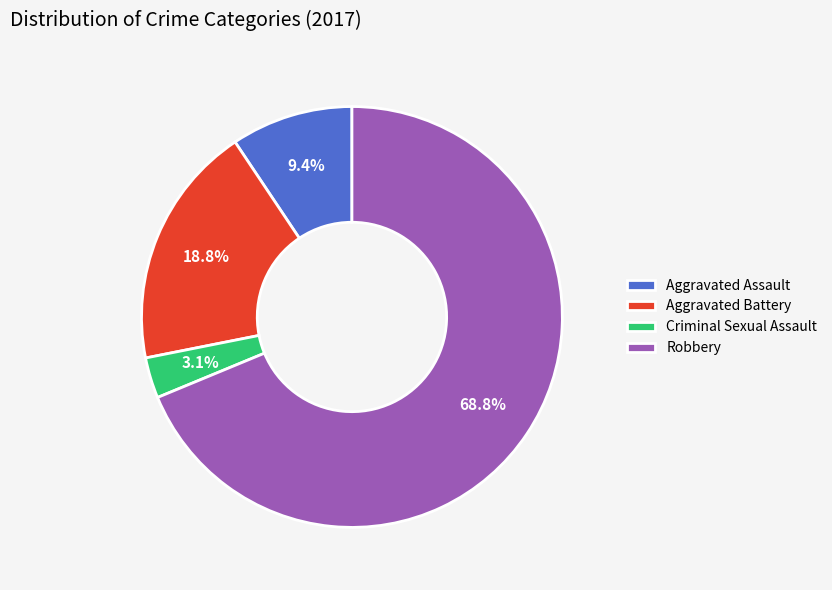

To the nearest percent, what is the difference between the largest and smallest slice percentages?

66%